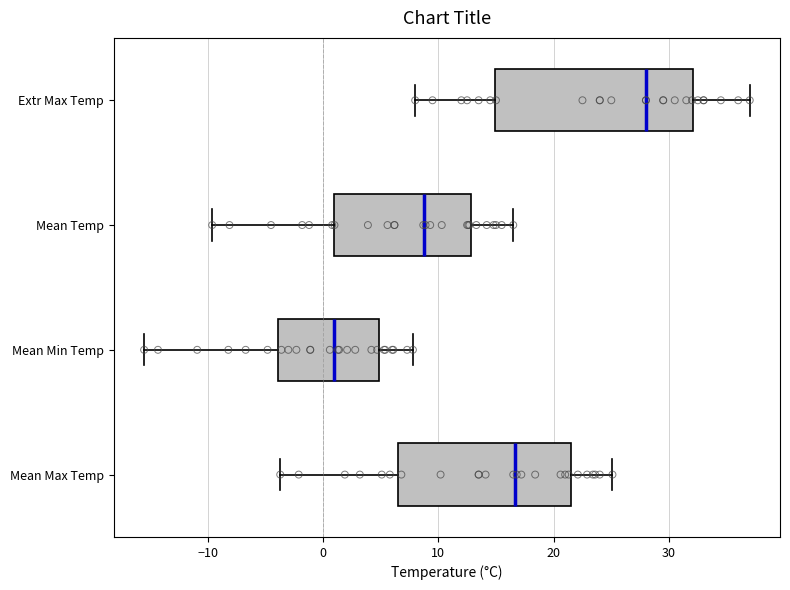

Comparing the boxes themselves (not the whiskers), which one is the widest?

Extr Max Temp